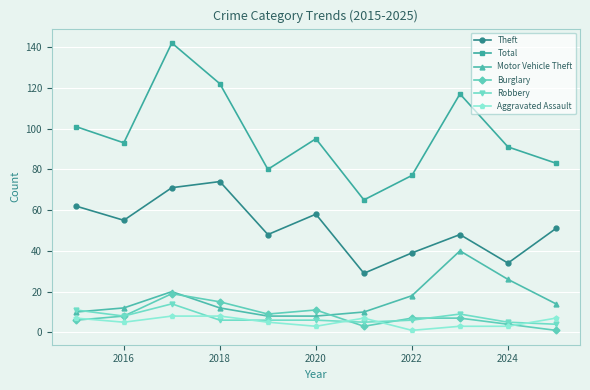

Reading left to right, transcribe all the data shown in this chart.

Theft: 62	55	71	74	48	58	29	39	48	34	51
Total: 101	93	142	122	80	95	65	77	117	91	83
Motor Vehicle Theft: 10	12	20	12	8	8	10	18	40	26	14
Burglary: 6	8	19	15	9	11	3	7	7	4	1
Robbery: 11	8	14	6	6	6	5	6	9	5	4
Aggravated Assault: 7	5	8	8	5	3	7	1	3	3	7